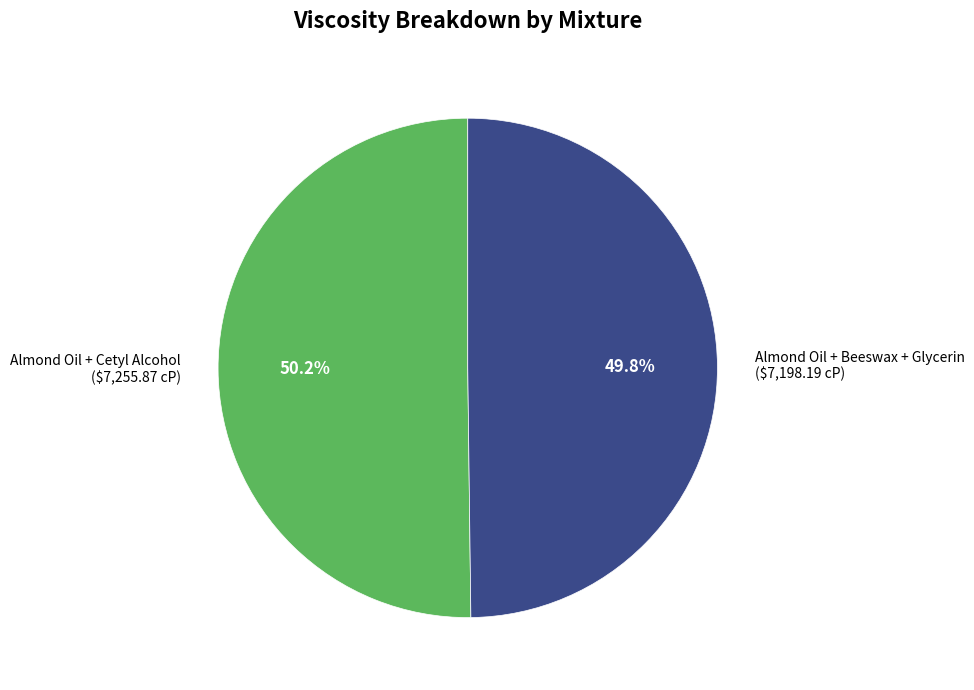

The Almond Oil + Cetyl Alcohol slice represents 50% of the pie. True or false?

True